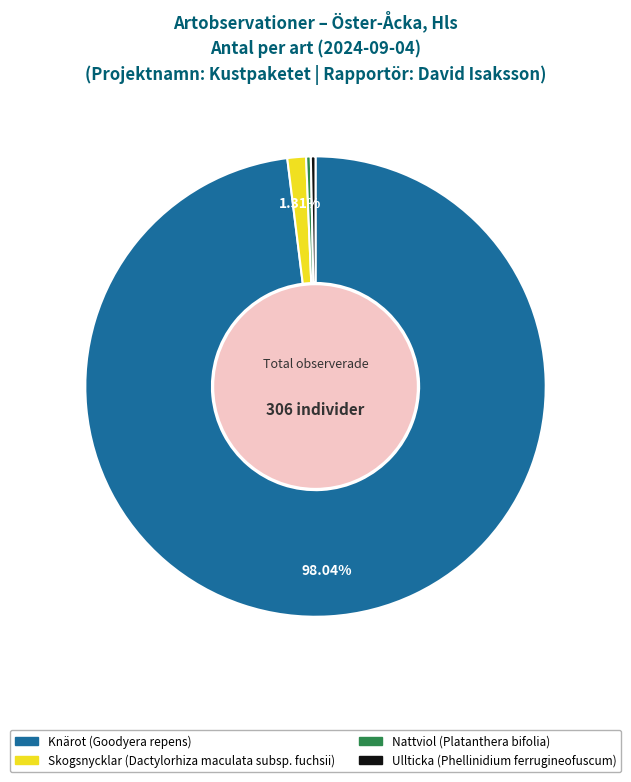

To the nearest percent, what is the combined percentage of Nattviol (Platanthera bifolia) and Skogsnycklar (Dactylorhiza maculata subsp. fuchsii)?

2%